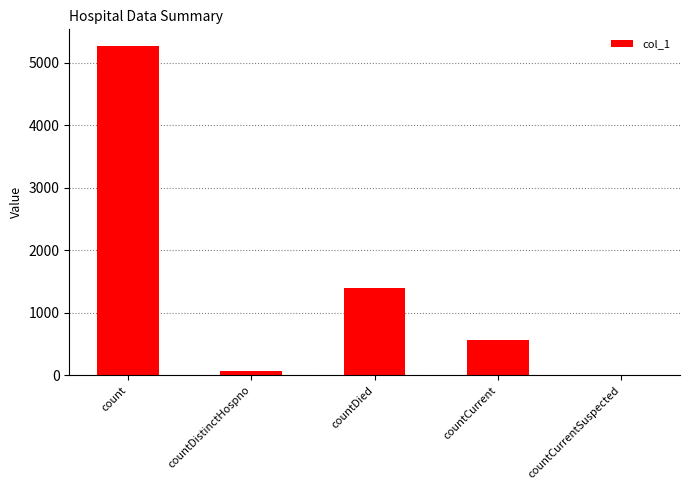

How many values are above zero?

4